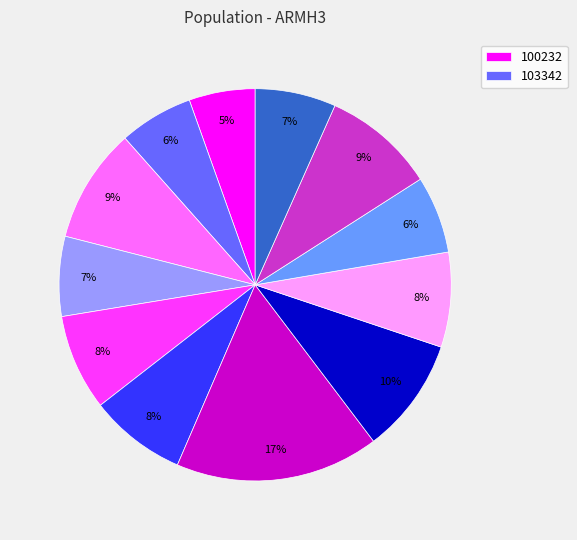

Is there a majority slice in this chart?

No